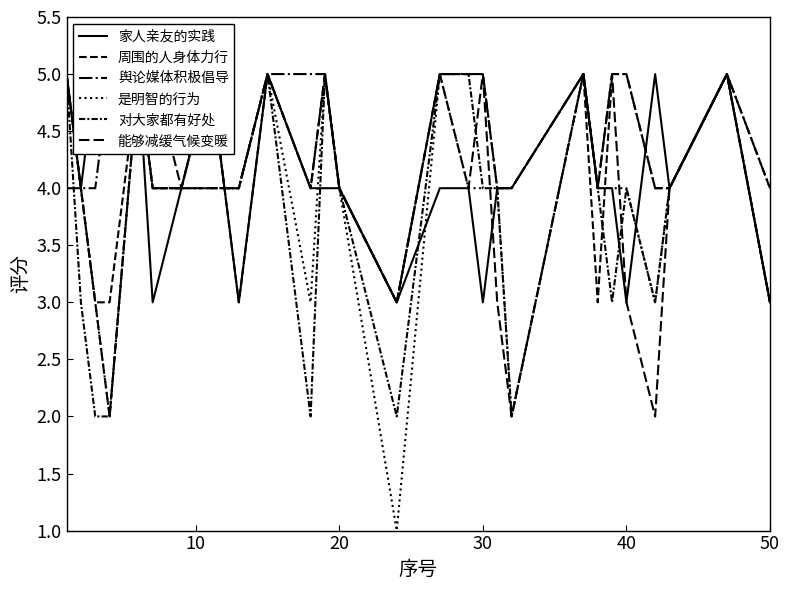

Which category has the highest value in the 舆论媒体积极倡导 series?

30